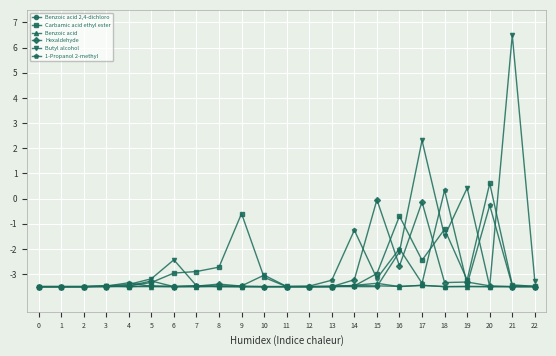

What is the spread (max minus min) of values at 7?

0.6